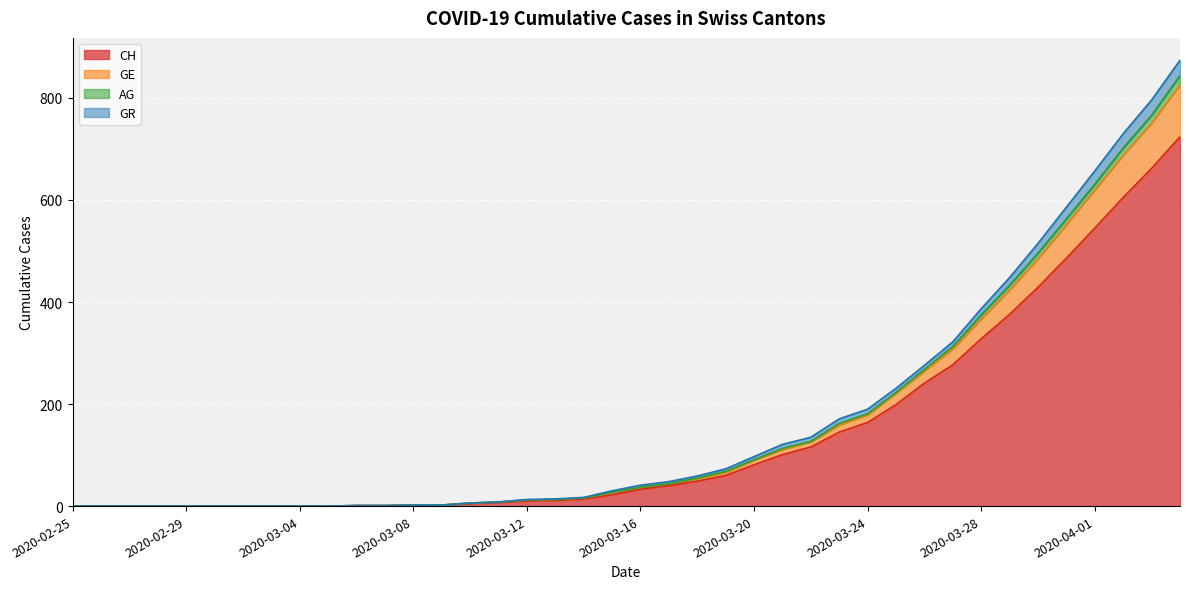

How many categories are shown in the chart?

40